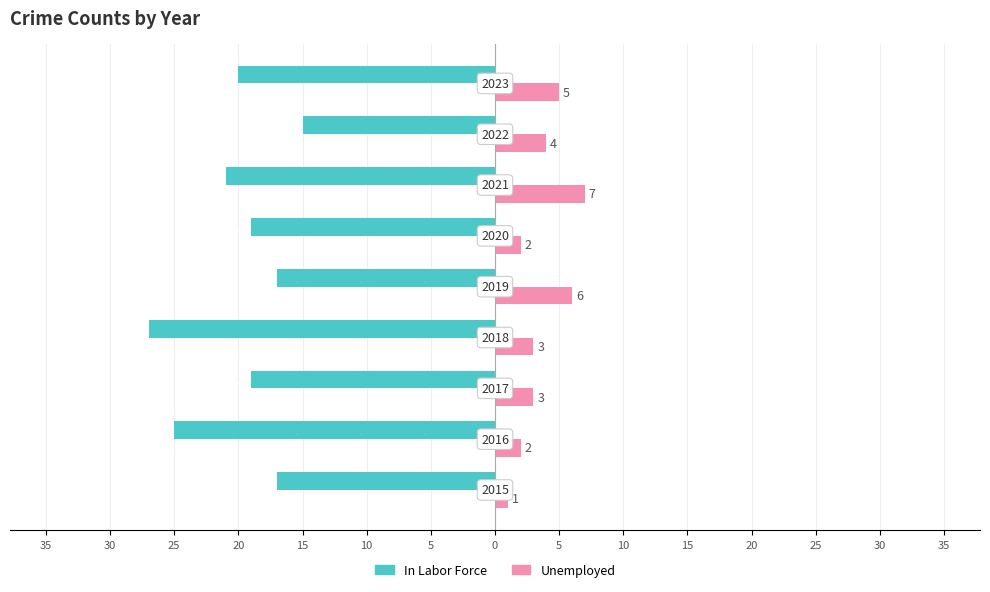

Count the Unemployed values in the range 2 to 5.

6